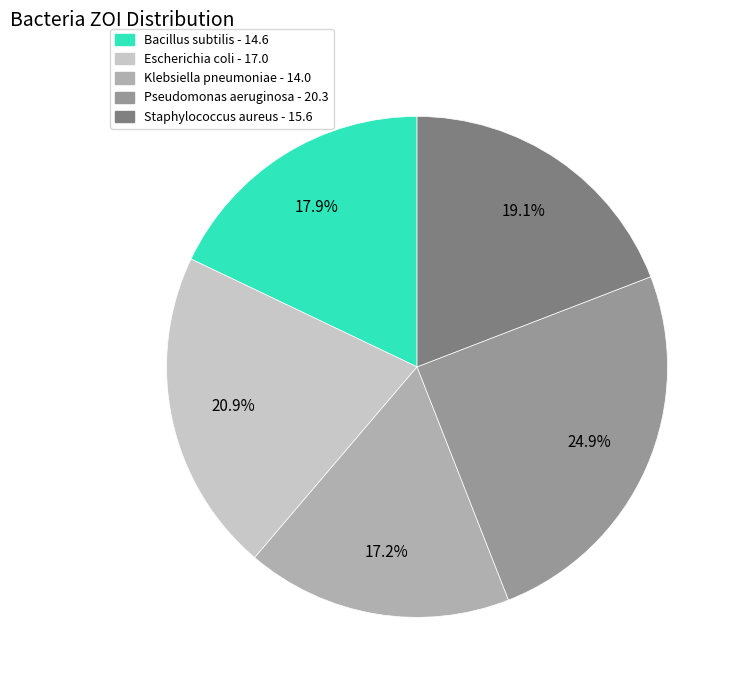

How many segments does this pie chart have?

5